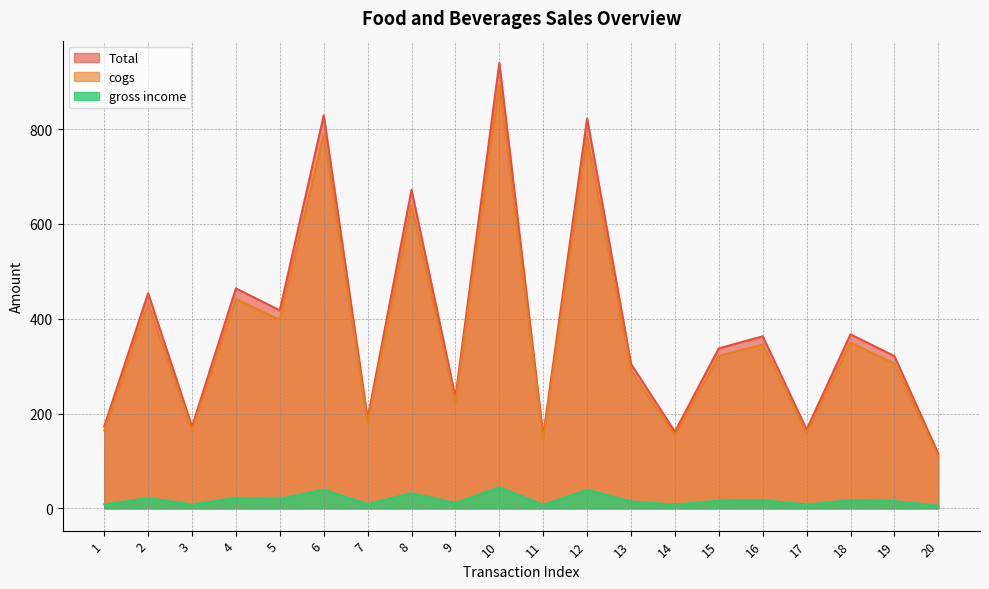

What is the minimum value for gross income?

5.5